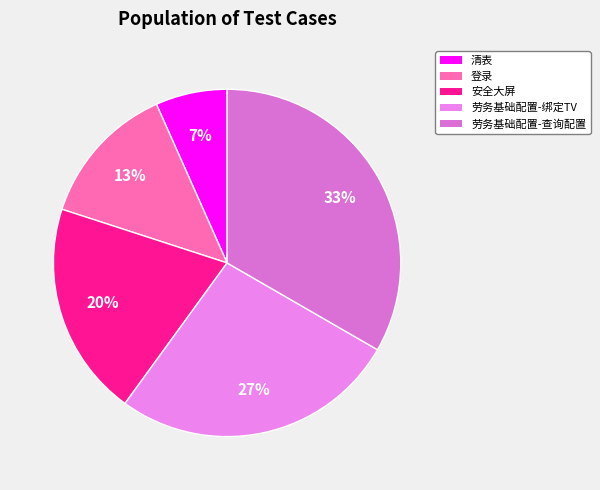

To the nearest percent, what is the combined percentage of 劳务基础配置-绑定TV and 登录?

40%